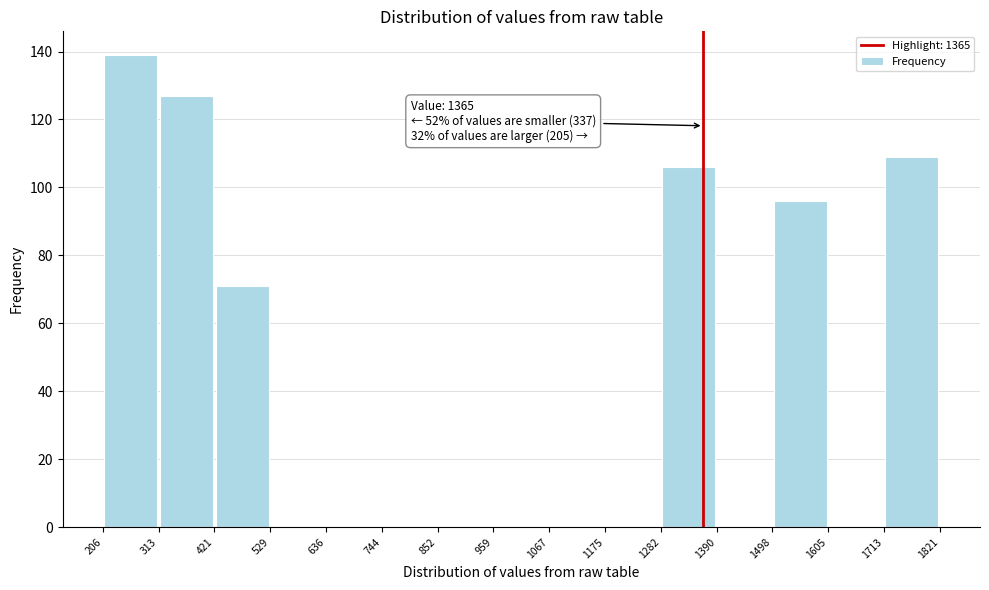

Over which range of the x-axis is the bar tallest?

206 to 313